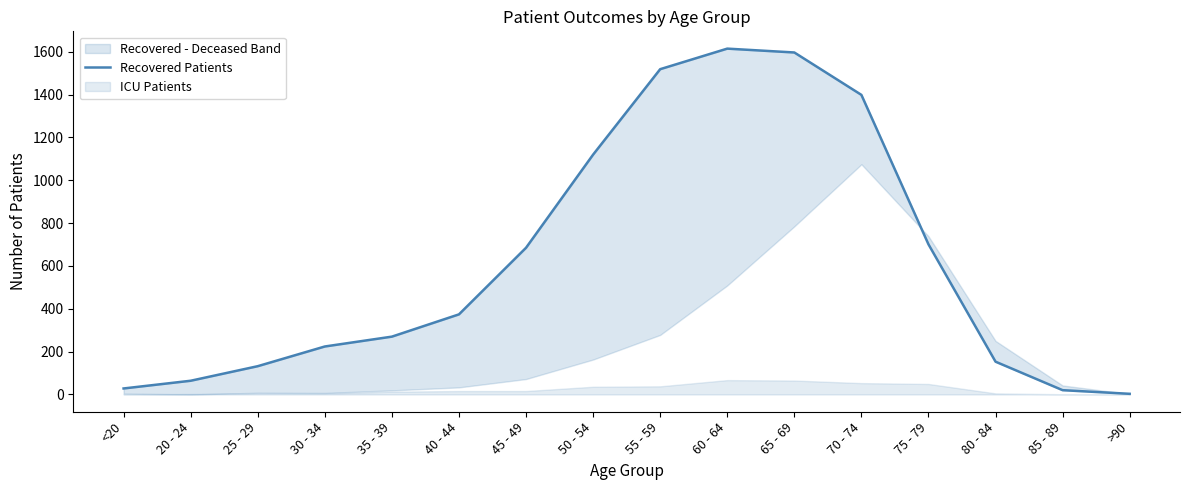

What is the maximum value shown in the chart?

1615